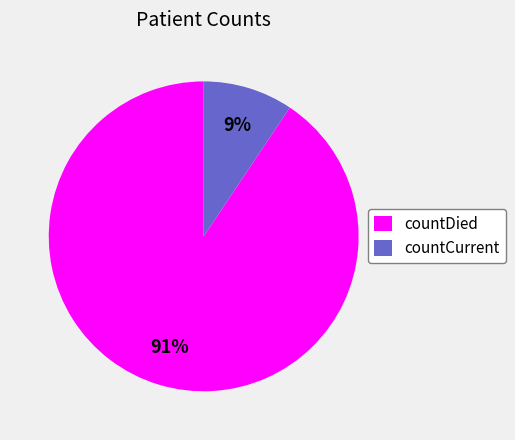

How many segments does this pie chart have?

2